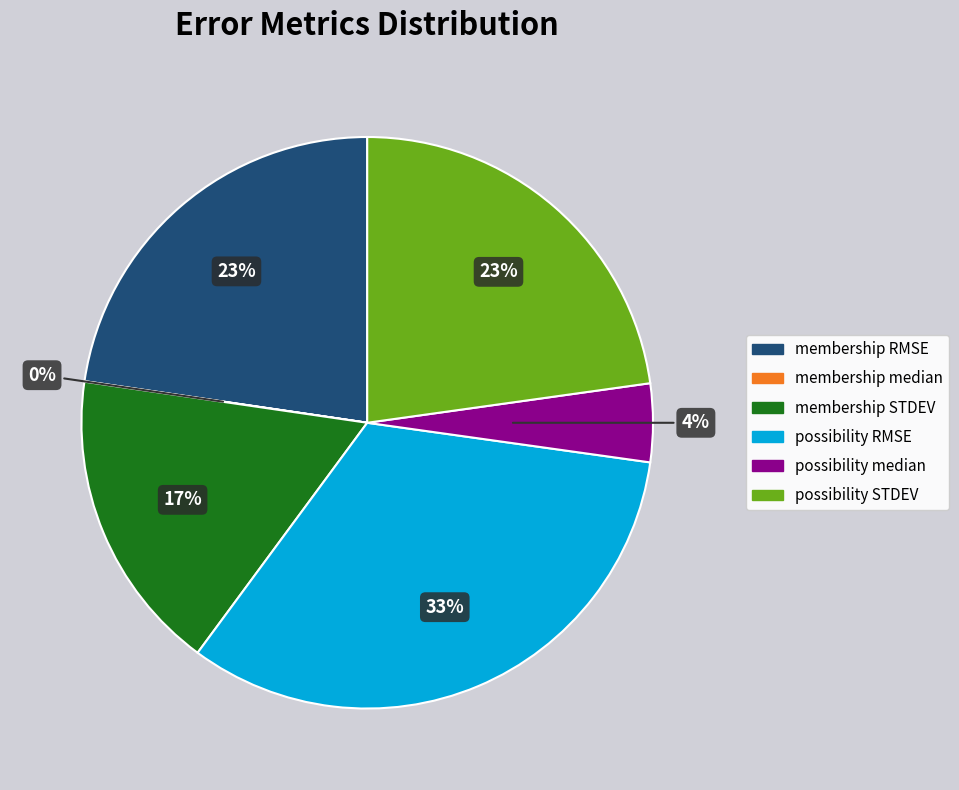

The membership STDEV slice represents 23% of the pie. True or false?

False